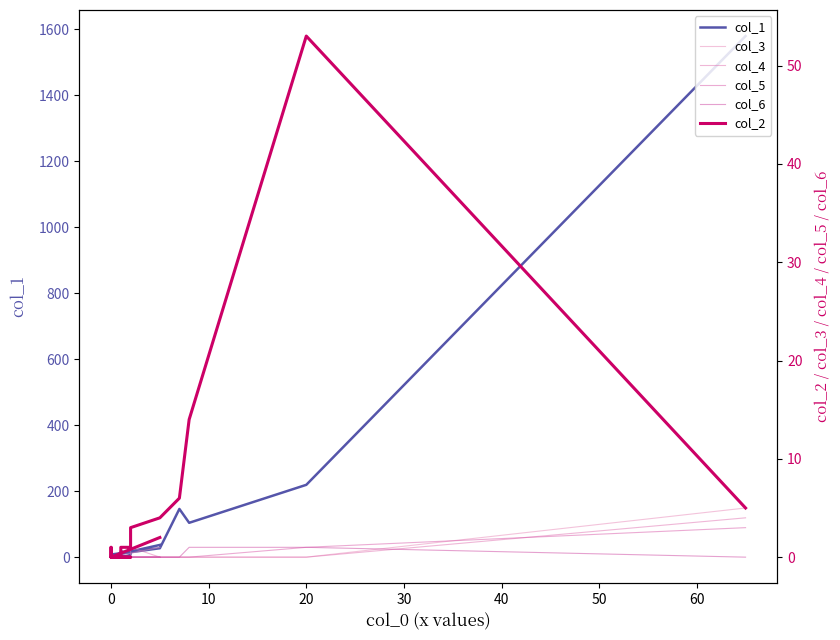

Which series has the widest spread of values?

col_1